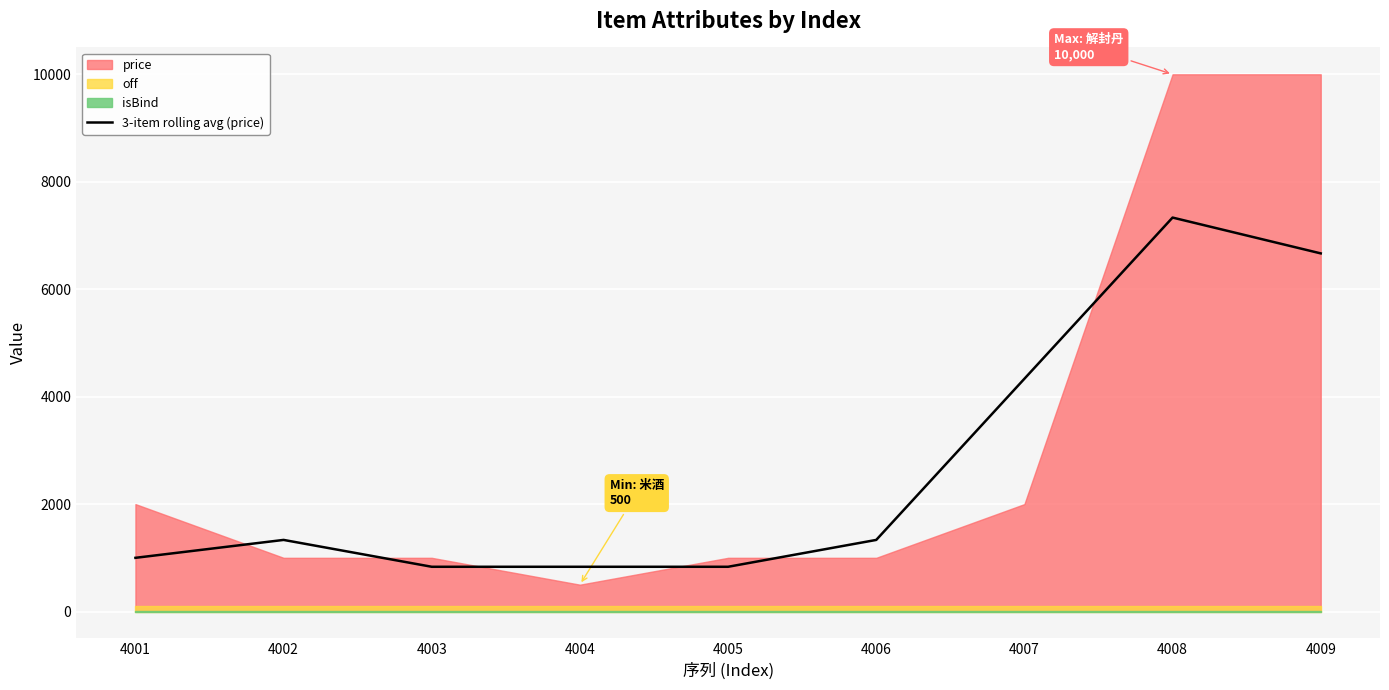

How many points are higher than both their immediate neighbors (excluding endpoints)?

2